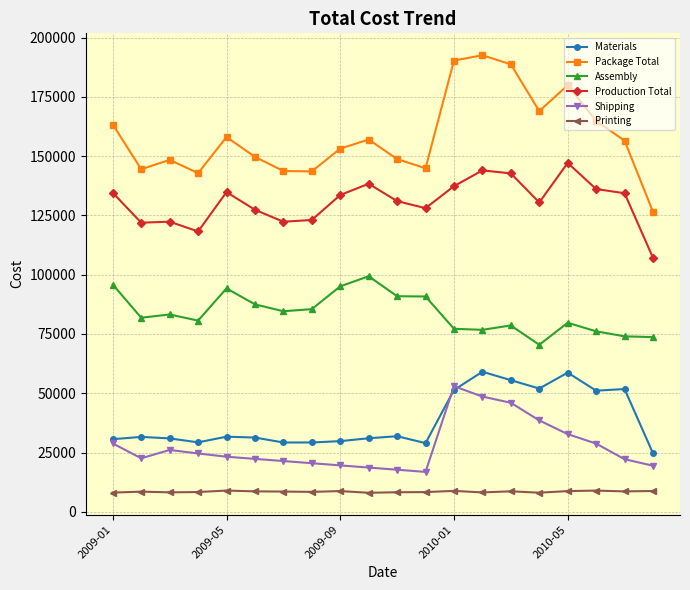

True or false: Package Total and Materials intersect in this chart.

False